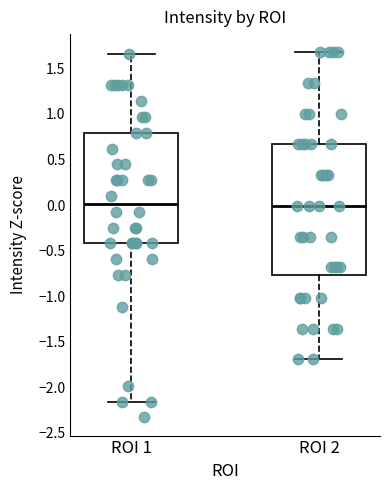

Reading left to right, transcribe this box plot: for each box, give where its median line is, the range the box spans, and where its two whiskers end, as read against the y-axis. The values are not printed on the chart, so give them approximately, as read against the axis.

ROI 1: median 0.00, box -0.40 to 0.80, whiskers -2.15 to 1.65
ROI 2: median 0.00, box -0.75 to 0.65, whiskers -1.70 to 1.65